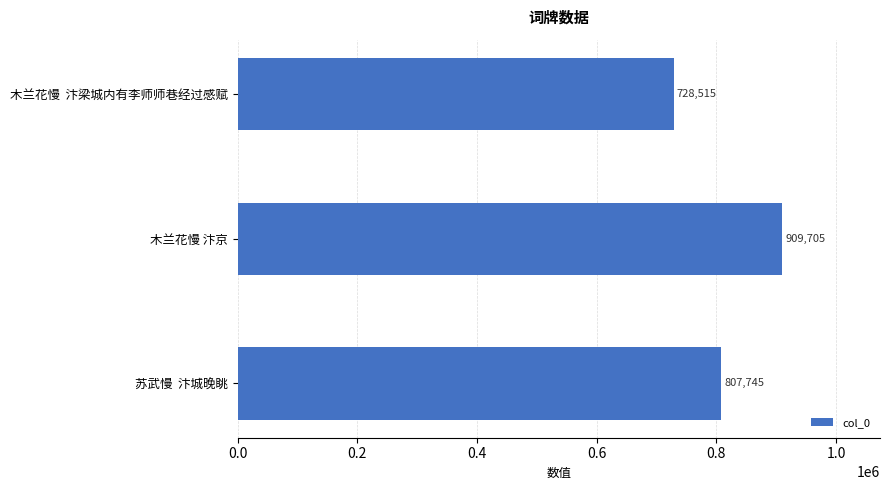

Which category has the highest value across all series?

木兰花慢 汴京